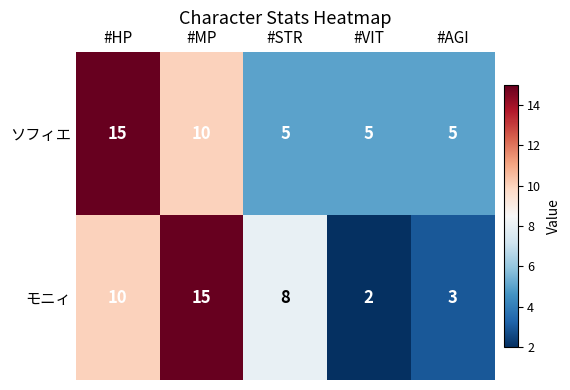

Which series has the largest range (max minus min)?

モニィ